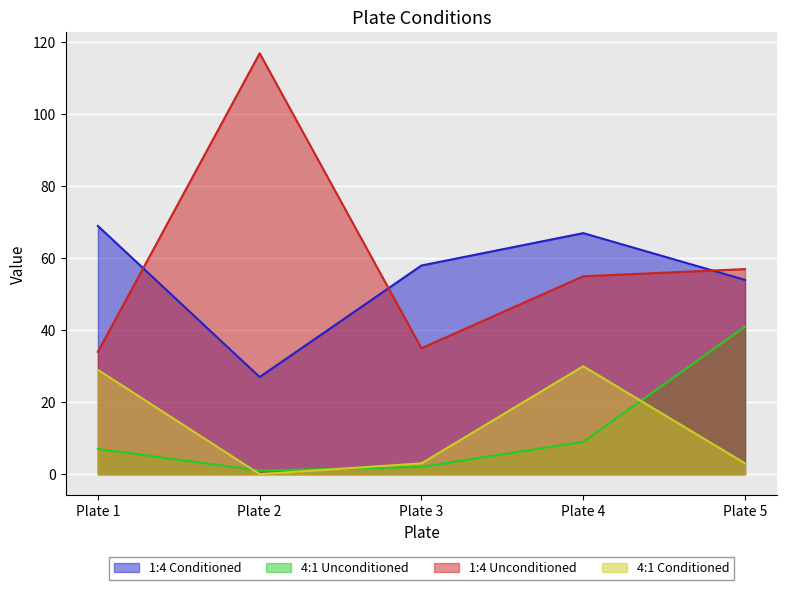

At which category is the sum across all series the highest?

Plate 4